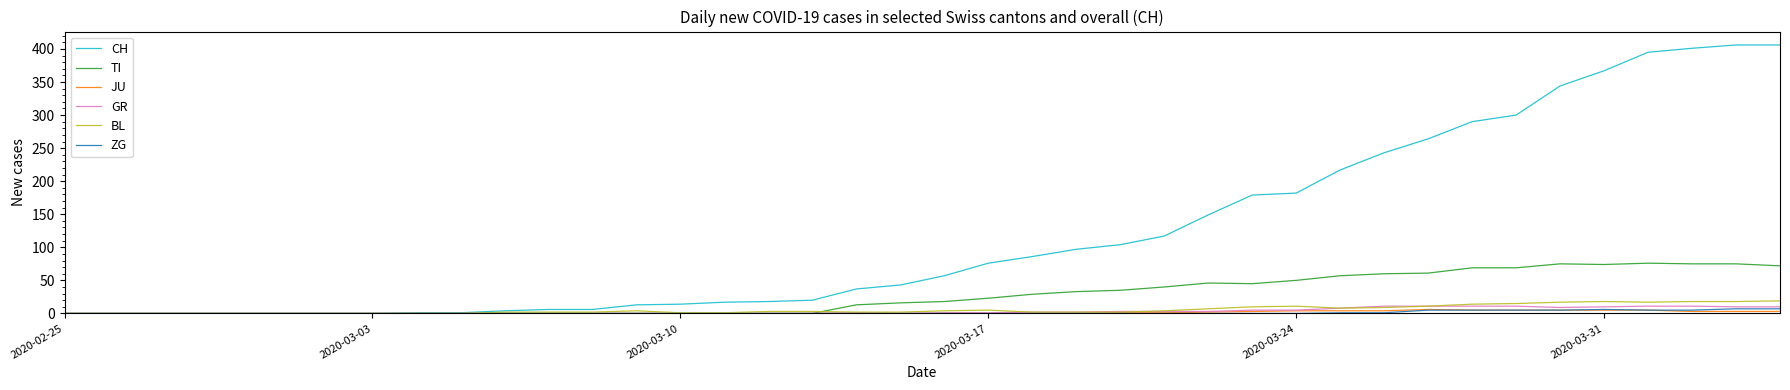

What are all the series names shown in the legend?

CH, TI, JU, GR, BL, ZG